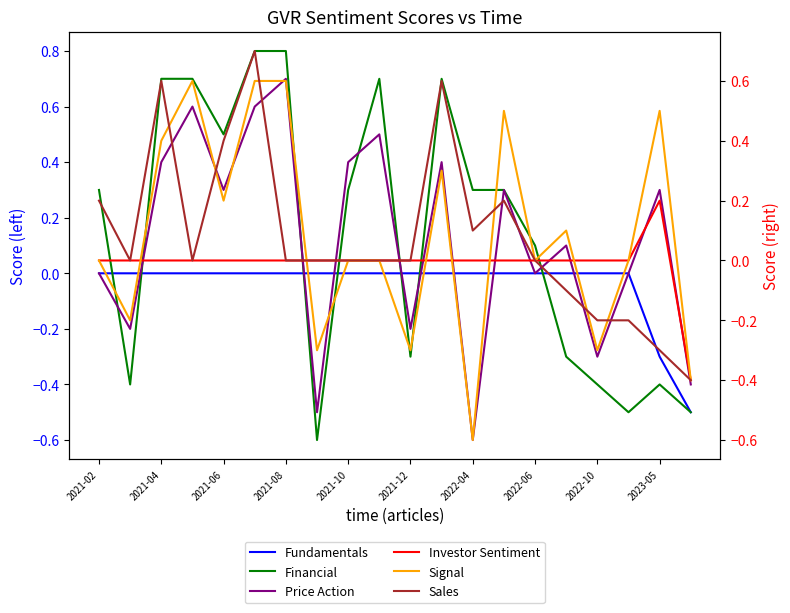

What is the difference between the second highest and minimum values in the Sales series?

1.0